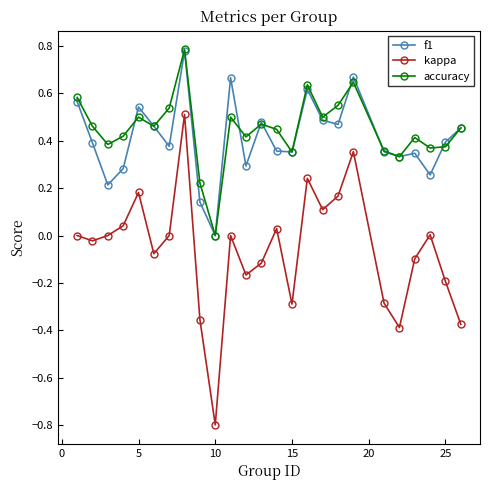

In accuracy, how many points are higher than both neighbors (excluding endpoints)?

7